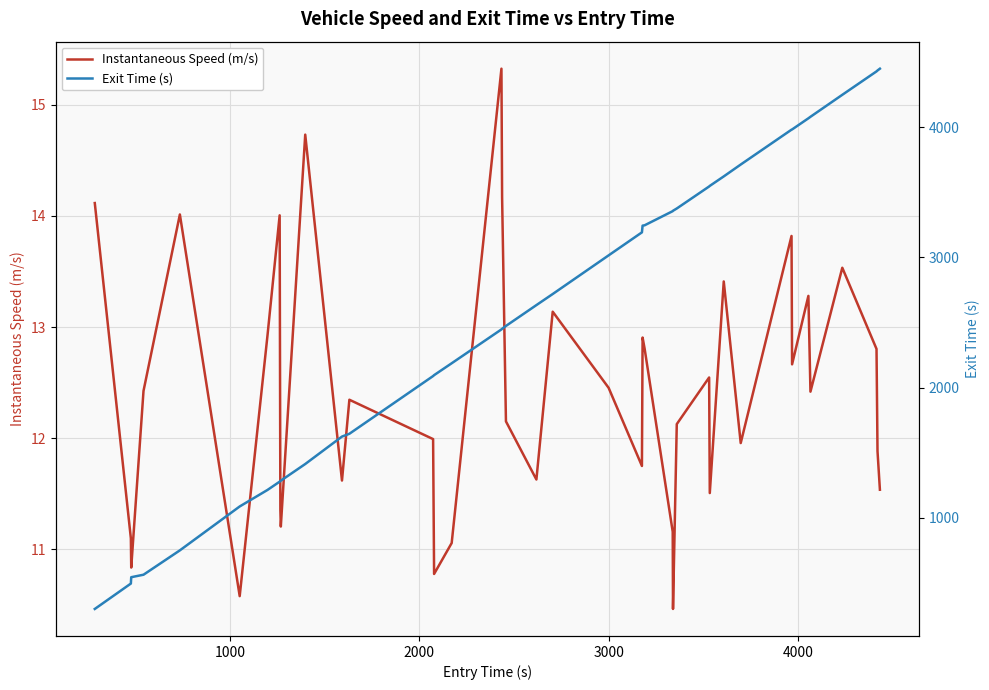

Which series has the largest range (max minus min)?

Exit Time (s)